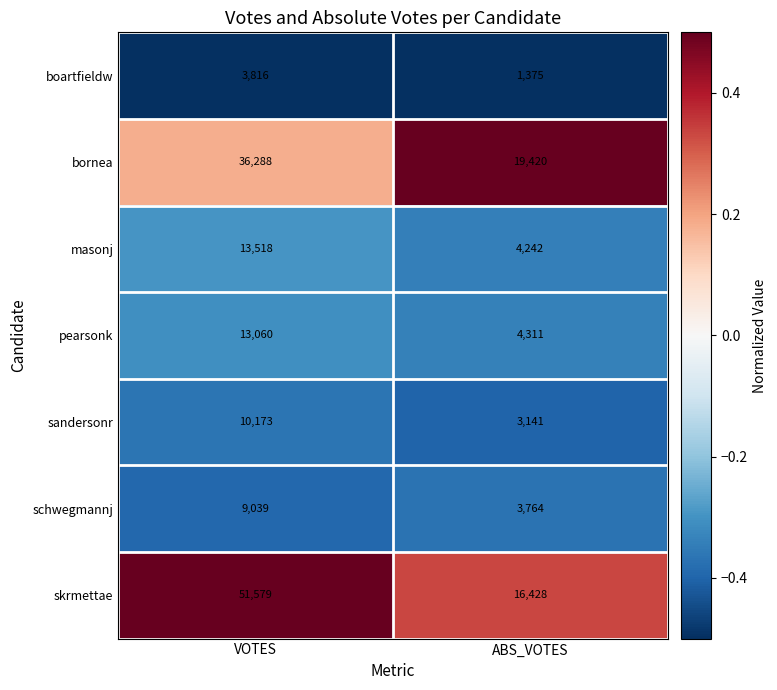

At ABS_VOTES, list the series in order from smallest to largest.

boartfieldw, sandersonr, schwegmannj, masonj, pearsonk, skrmettae, bornea